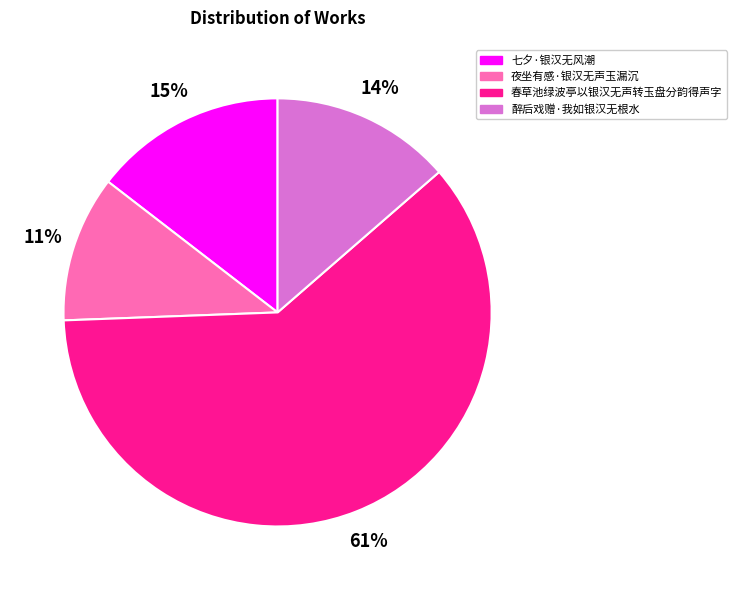

Which slice is the largest?

春草池绿波亭以银汉无声转玉盘分韵得声字